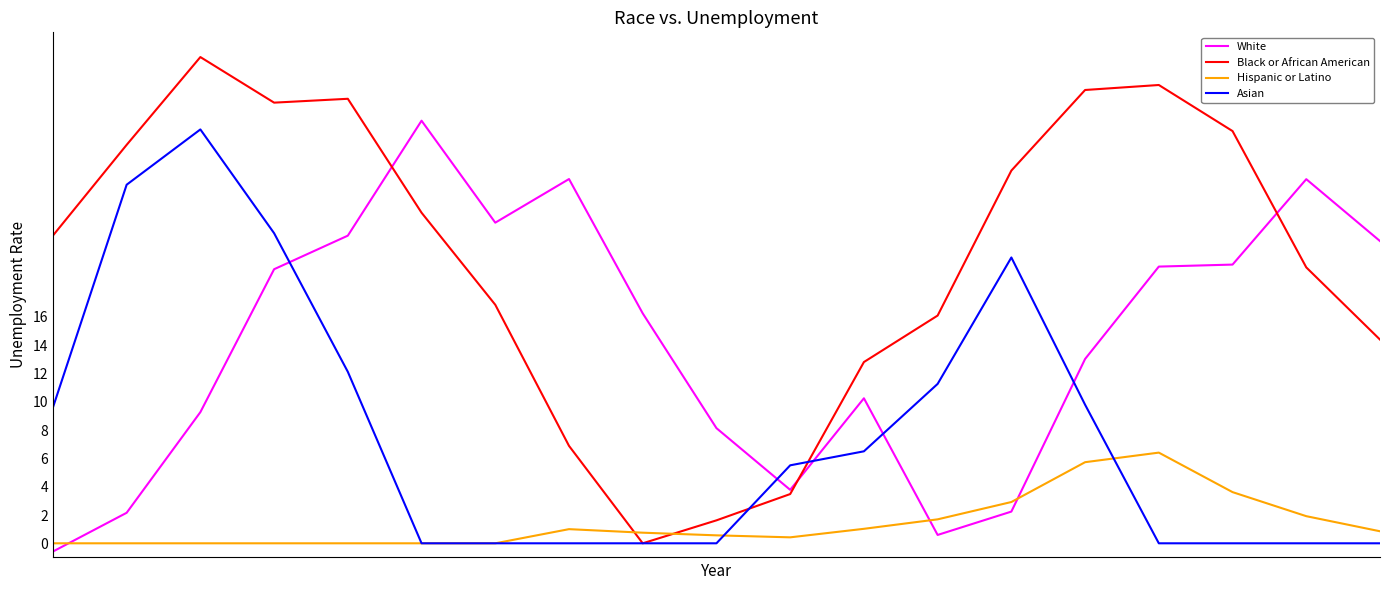

Which series has the largest total across all categories?

Black or African American